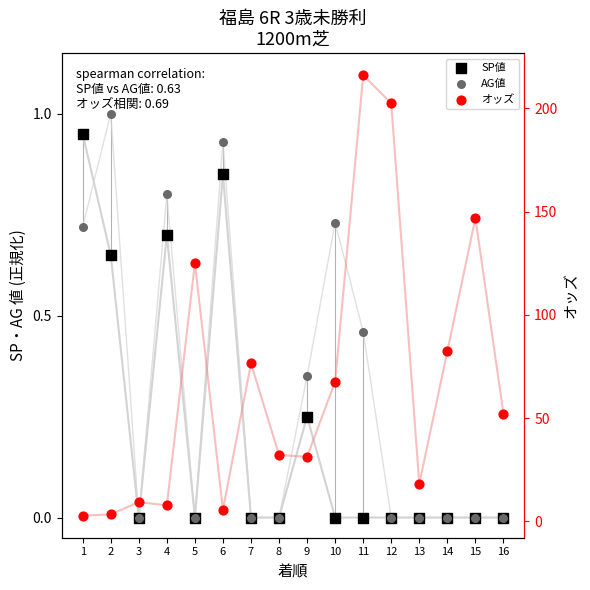

At how many categories does at least one series exceed 138?

3